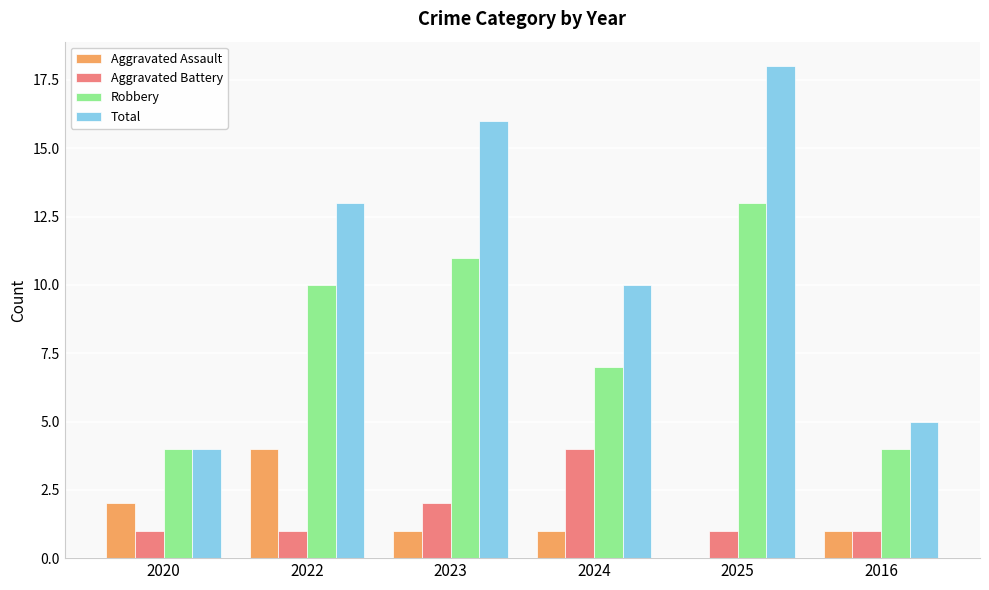

Is the value of Total at 2016 greater than the value of Aggravated Assault at 2020?

Yes